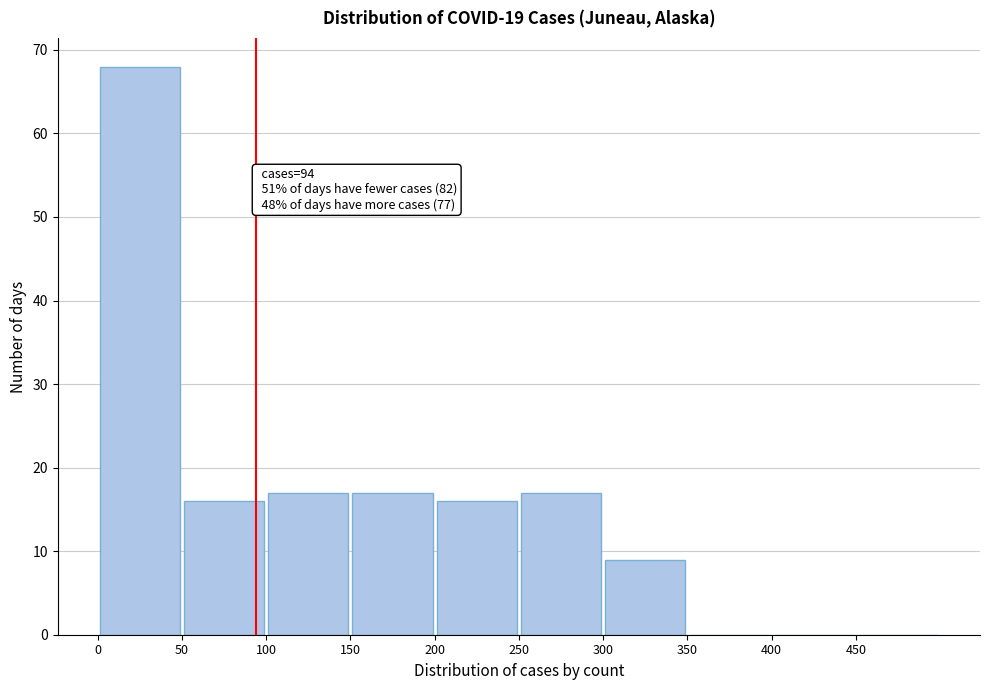

Which range on the x-axis has the tallest bar?

0 to 50